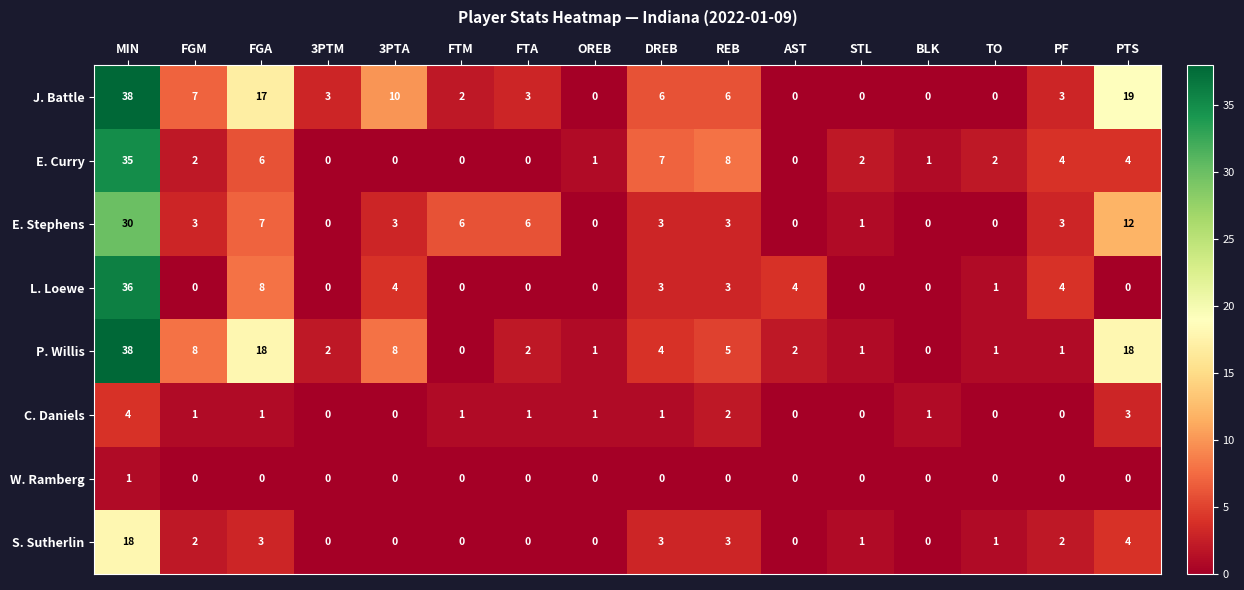

What is the maximum value shown in the chart?

38